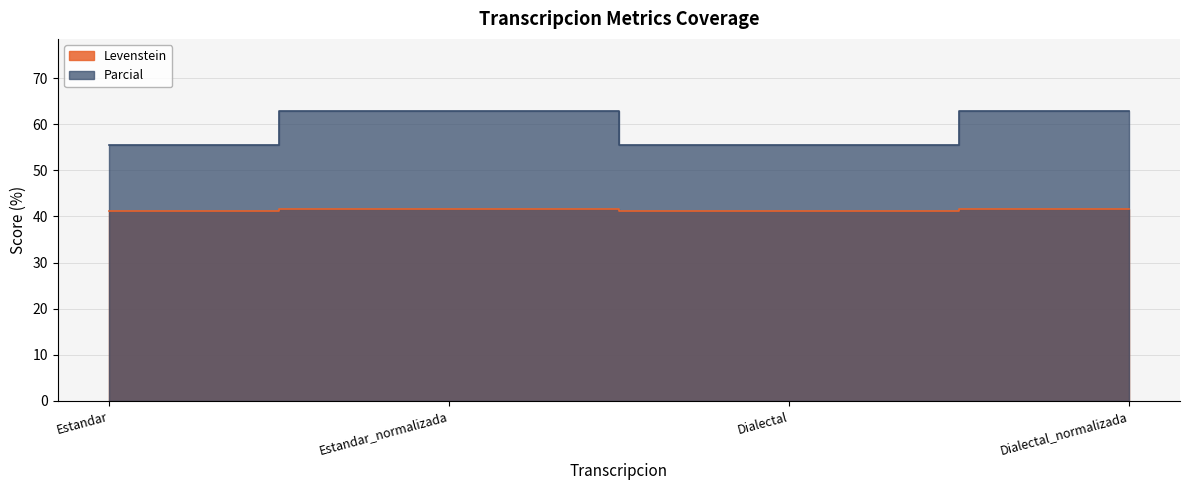

Rank the series by their average value, from highest to lowest.

Parcial, Levenstein